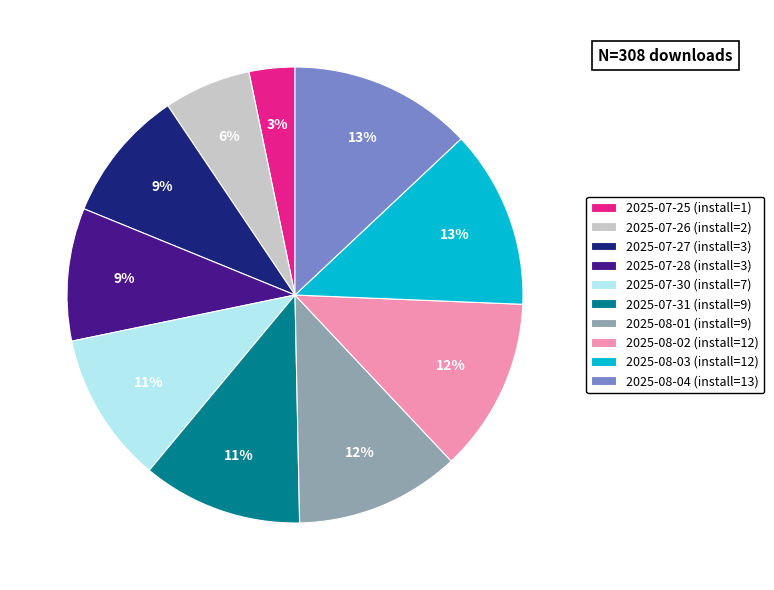

How many segments does this pie chart have?

10